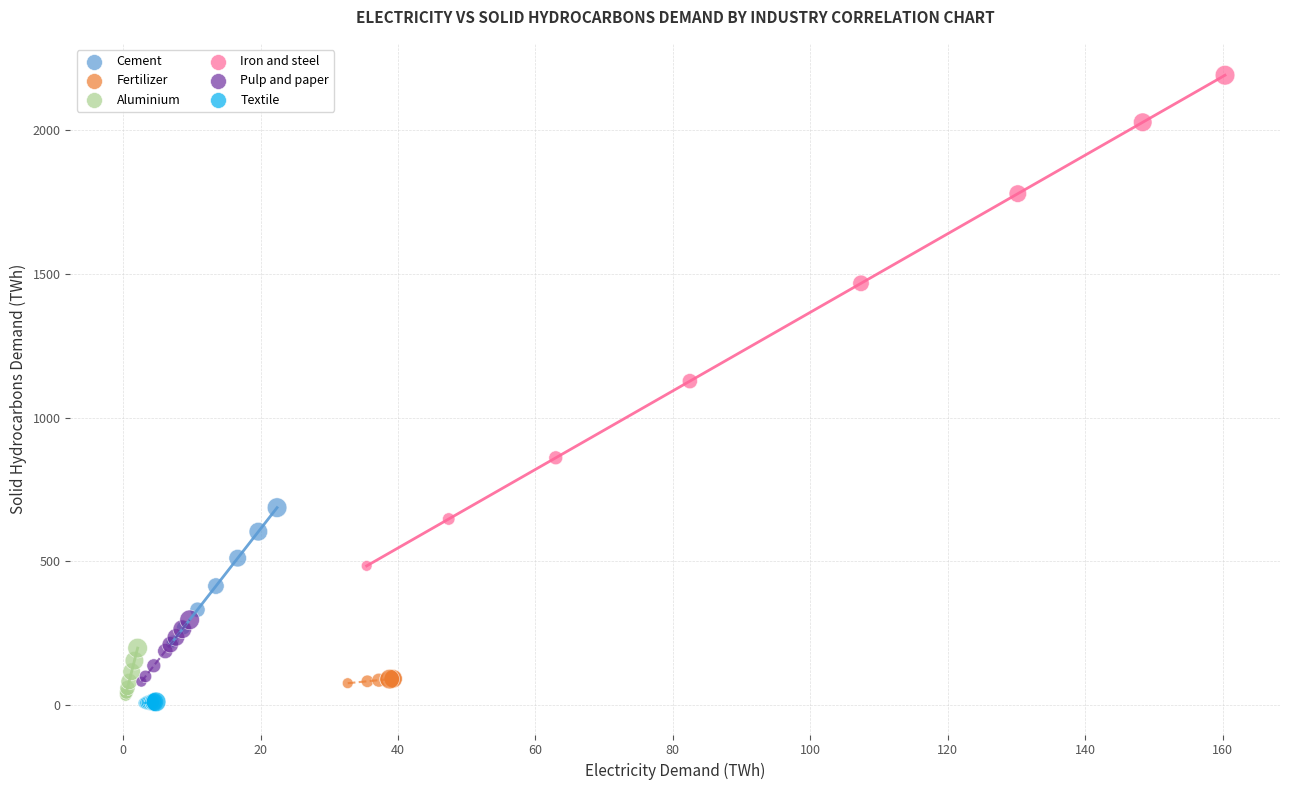

Which series reaches the minimum Y coordinate?

Textile